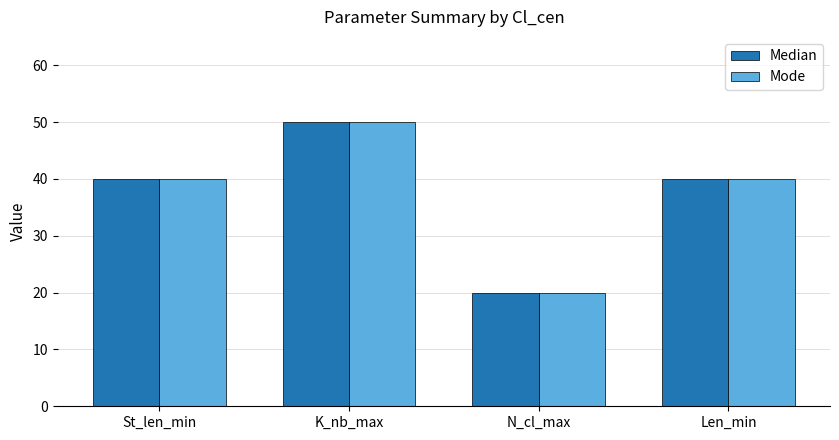

What is the maximum value shown in the chart?

50